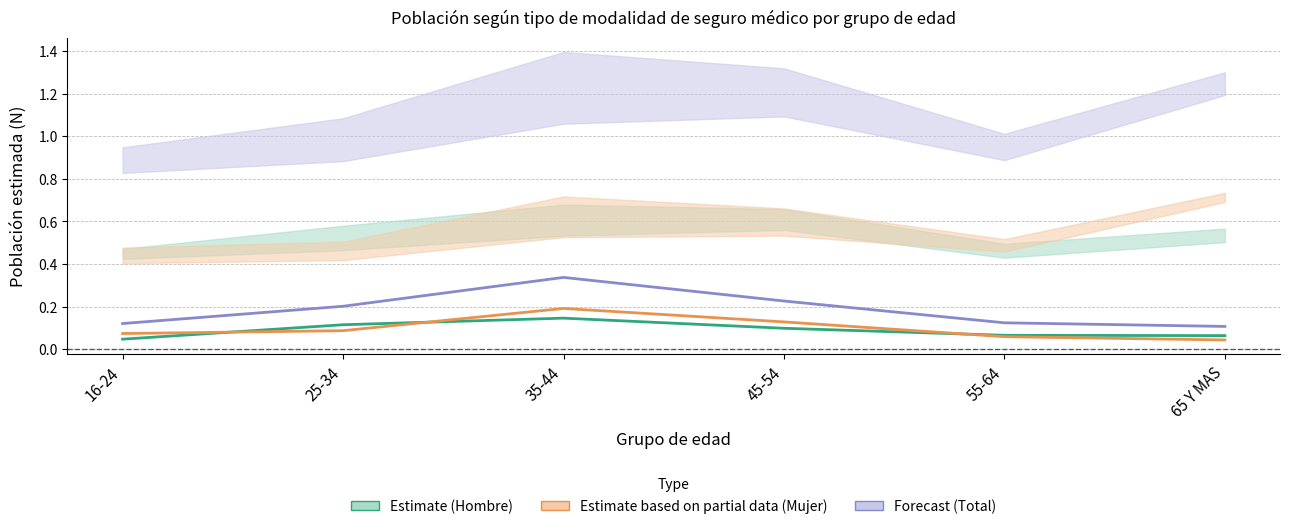

Reading right to left, what are all the values shown in this chart?

Hombre con seguro: 0.1	0.1	0.1	0.1	0.1	0.0
Mujer con seguro: 0.0	0.1	0.1	0.2	0.1	0.1
Total con seguro: 0.1	0.1	0.2	0.3	0.2	0.1